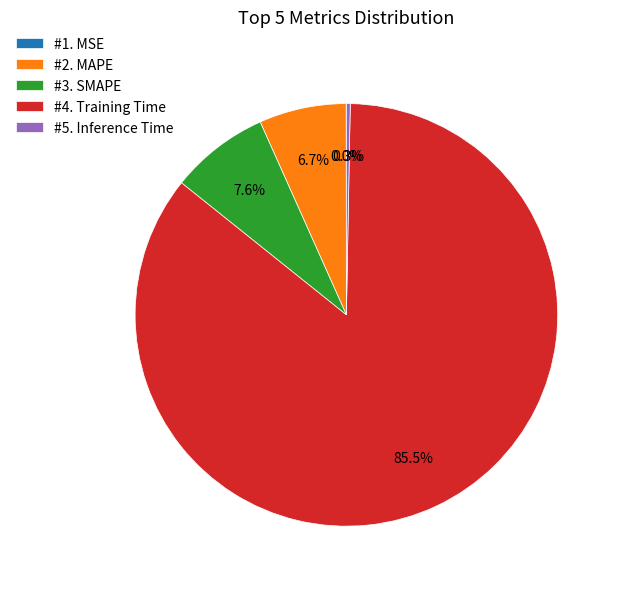

What is the largest slice in the pie chart?

#4. Training Time